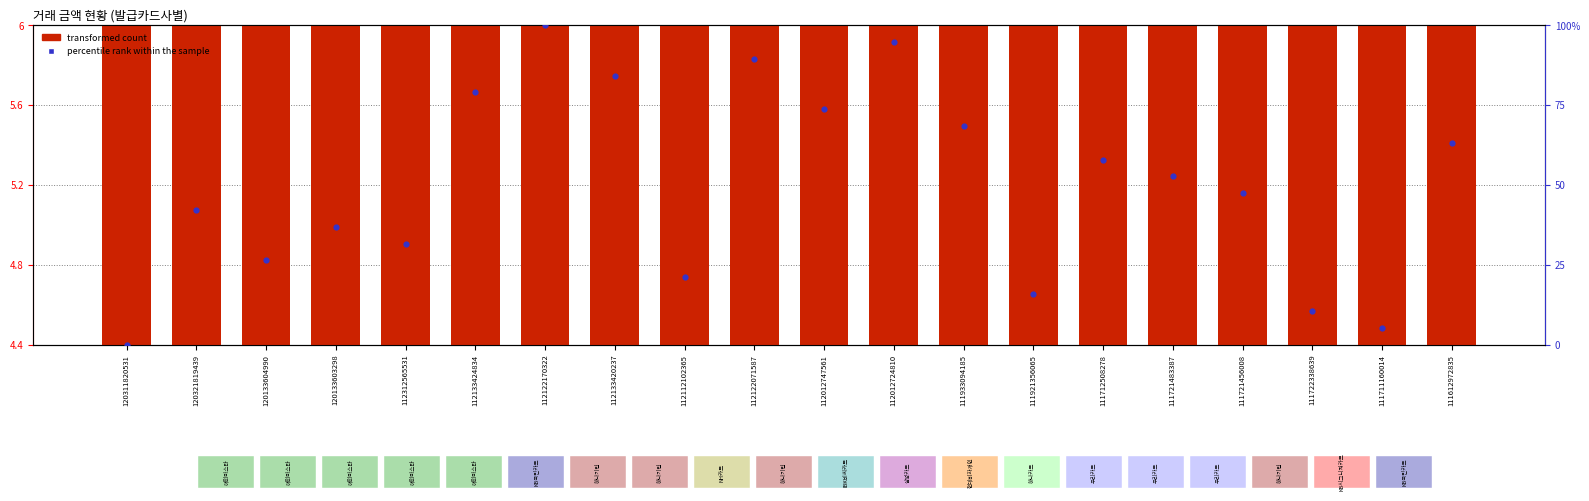

Which series contains the highest Y value?

percentile rank within the sample